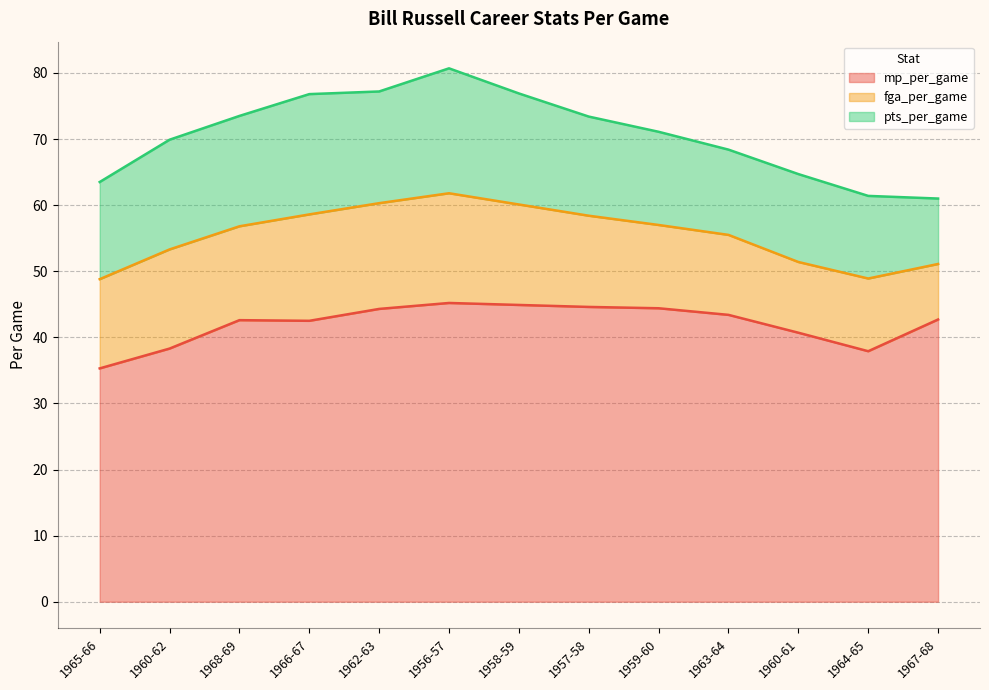

What is the difference between the fga_per_game values at 1960-61 and 1965-66?

2.8